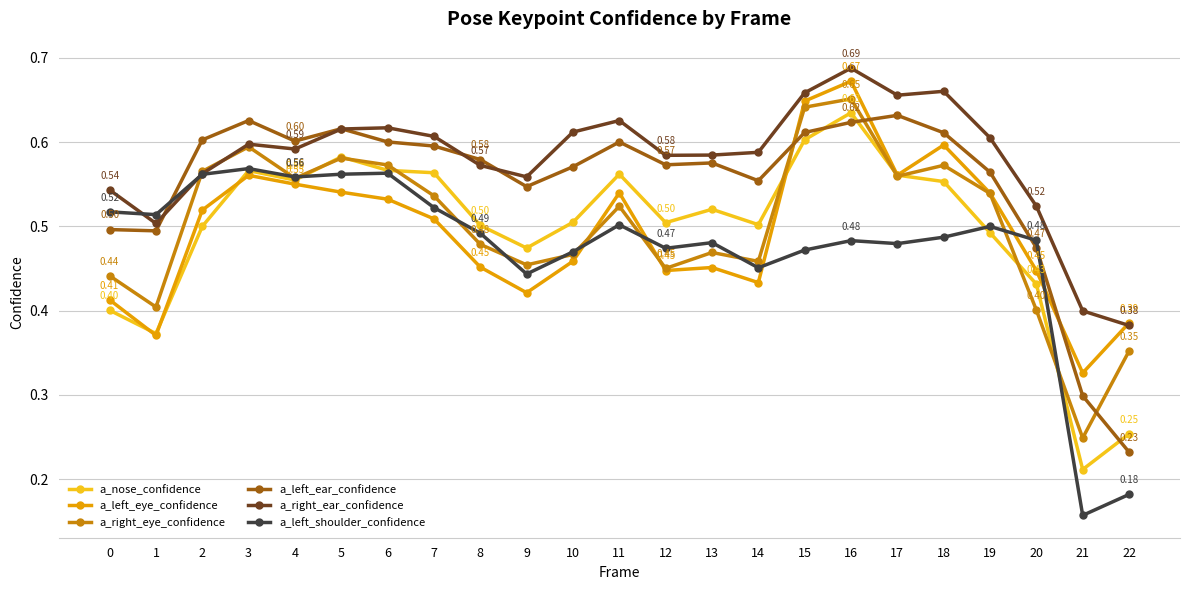

Which series changed the most between 2 and 16?

a_left_eye_confidence